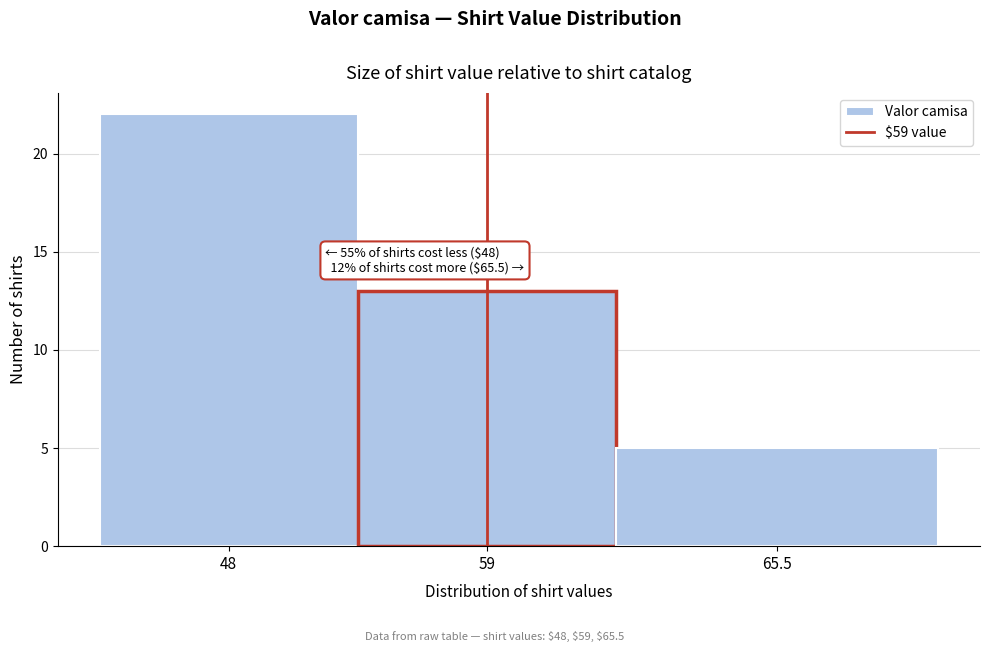

Reading left to right, extract all data points from this chart.

22	13	5